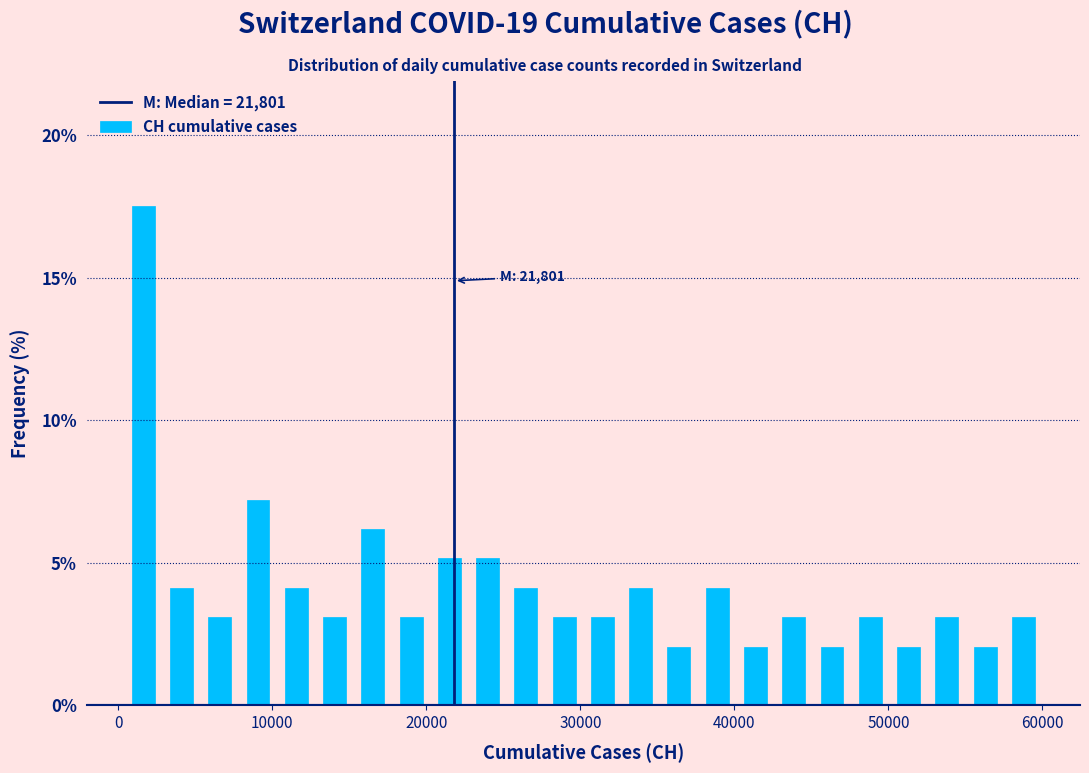

Read against the x-axis, roughly where is the centre of the tallest bar?

2000